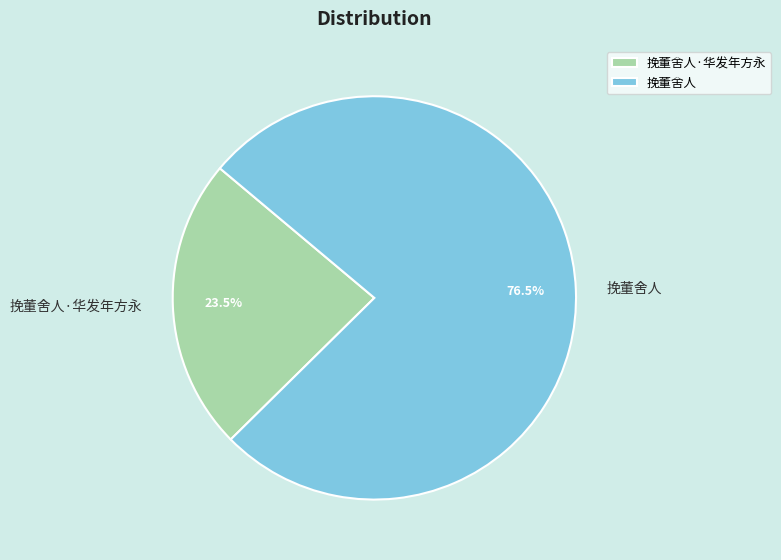

Is 挽董舍人·华发年方永 the majority of the pie?

No